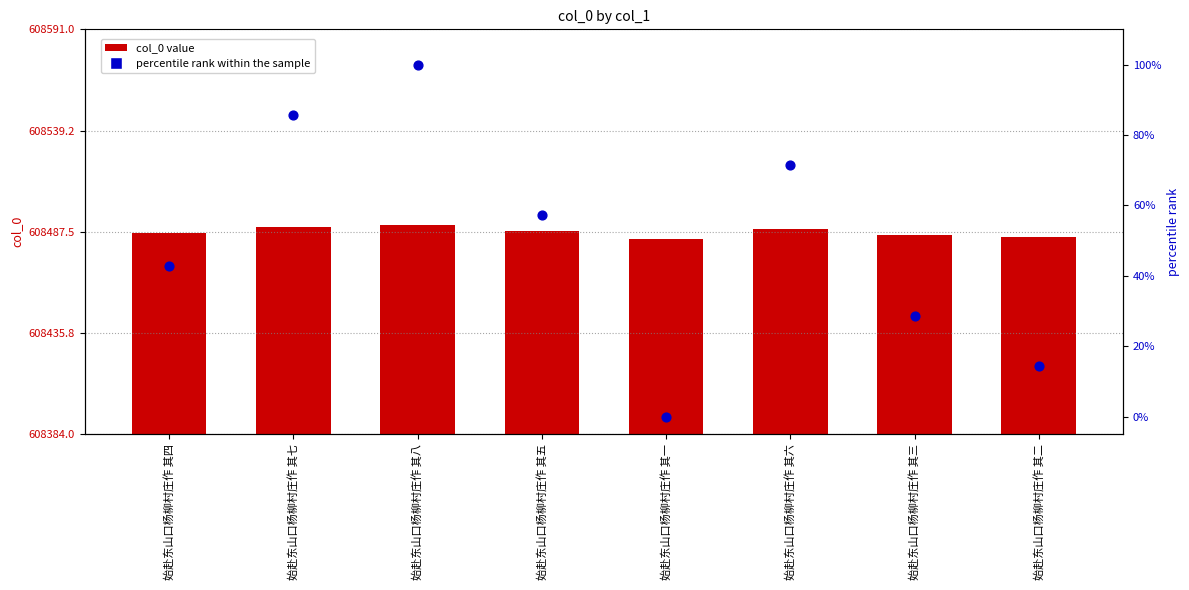

Which series has the largest Y range (max minus min)?

percentile rank within the sample